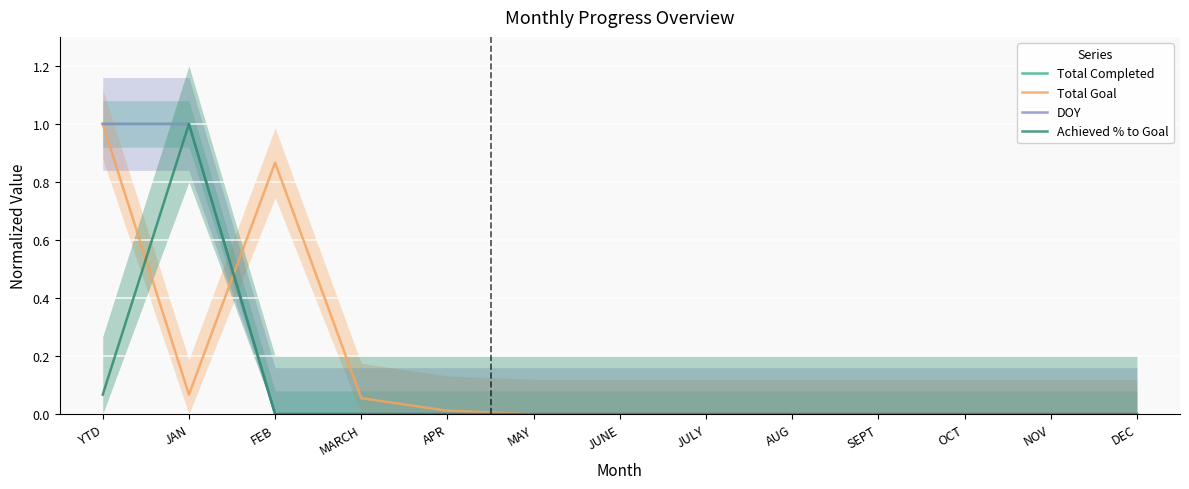

Reading left to right, list all the values displayed in this chart.

Total Completed: 1.0	1.0	0.0	0.0	0.0	0.0	0.0	0.0	0.0	0.0	0.0	0.0	0.0
Total Goal: 1.0	0.1	0.9	0.1	0.0	0.0	0.0	0.0	0.0	0.0	0.0	0.0	0.0
DOY: 1.0	1.0	0.0	0.0	0.0	0.0	0.0	0.0	0.0	0.0	0.0	0.0	0.0
Achieved % to Goal: 0.1	1.0	0.0	0.0	0.0	0.0	0.0	0.0	0.0	0.0	0.0	0.0	0.0